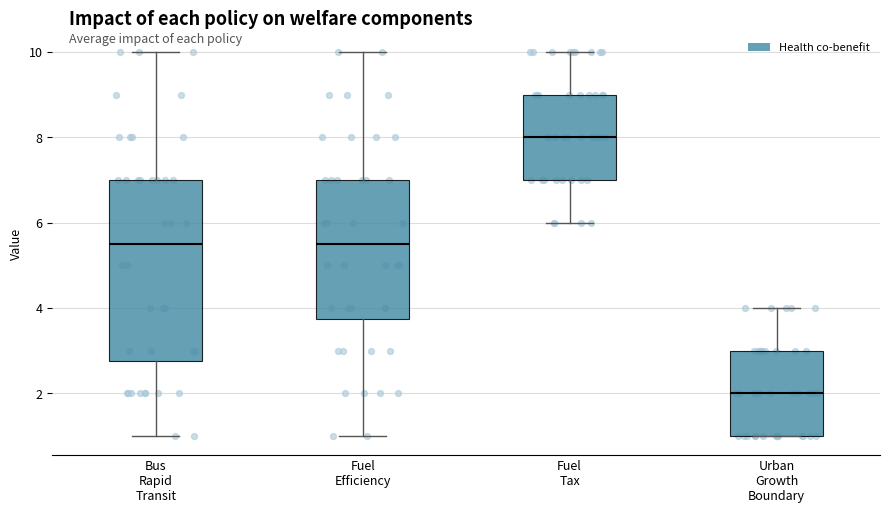

Comparing the boxes themselves (not the whiskers), which one is the tallest?

Bus Rapid Transit